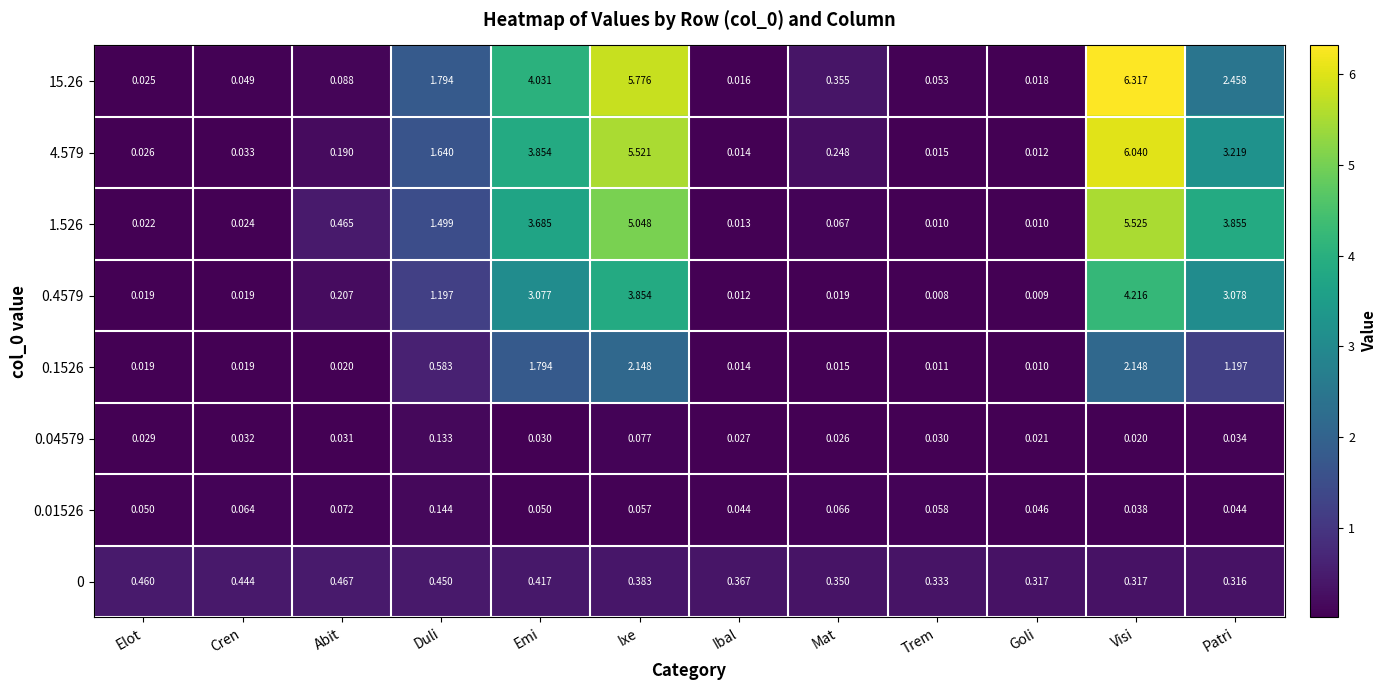

At which label is 0.4579 closest to 2?

Duli